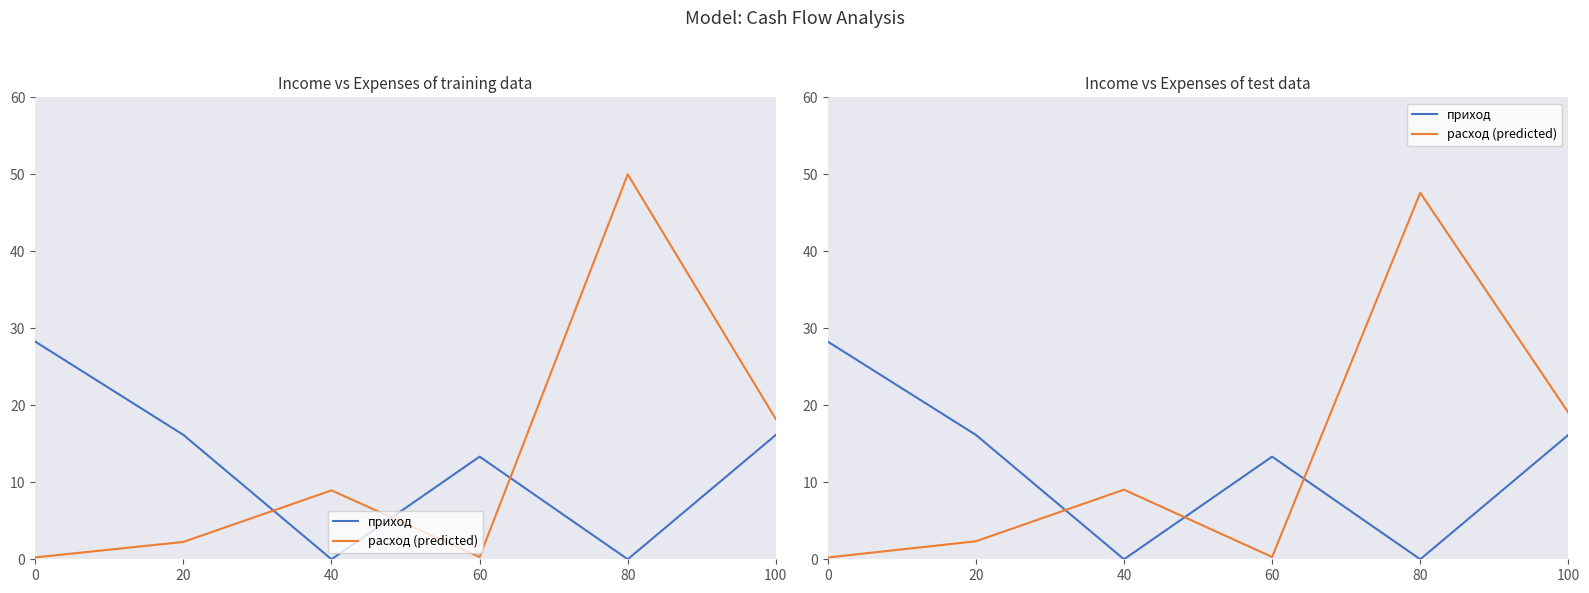

Reading right to left, what are all the values shown in this chart?

приход: 16.2	0.0	13.3	0.0	16.2	28.3
расход (predicted): 19.0	47.6	0.3	9.0	2.3	0.2